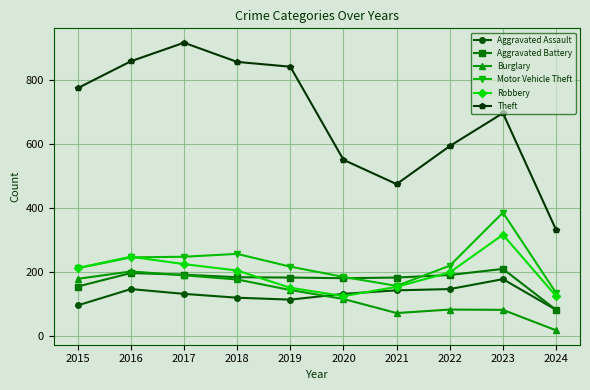

How many times do Aggravated Battery and Burglary cross each other?

1